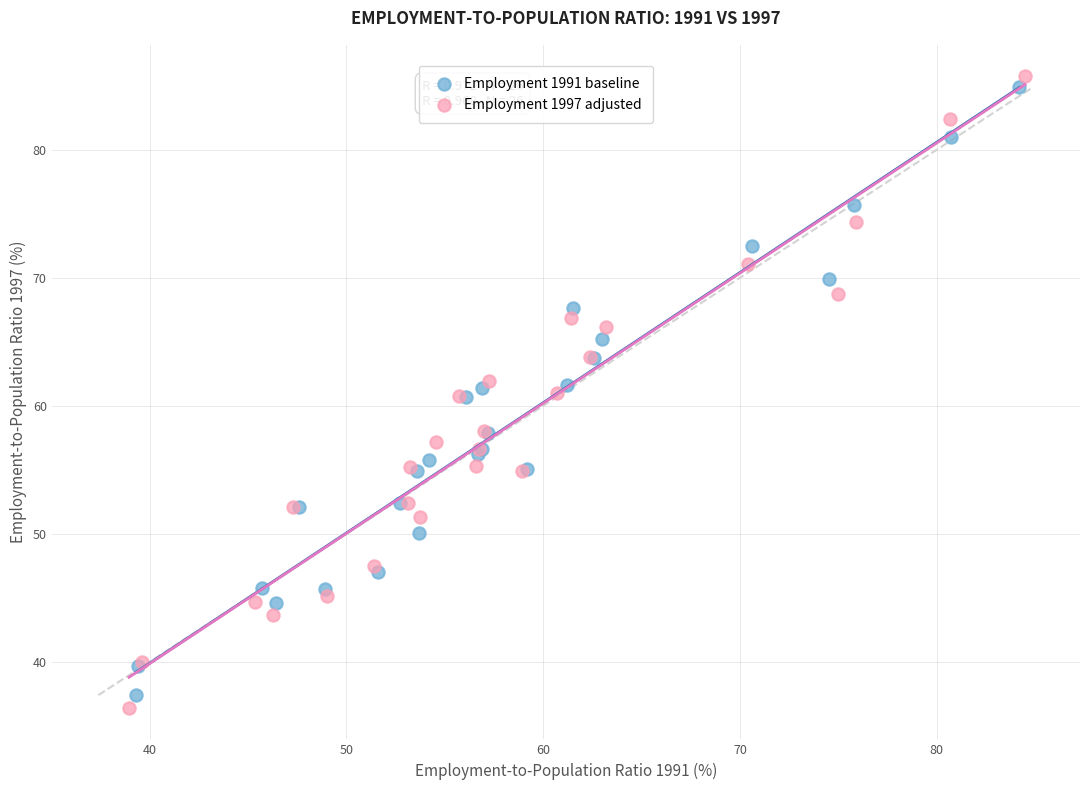

What are all the series names shown in the legend?

Employment 1991 baseline, Employment 1997 adjusted